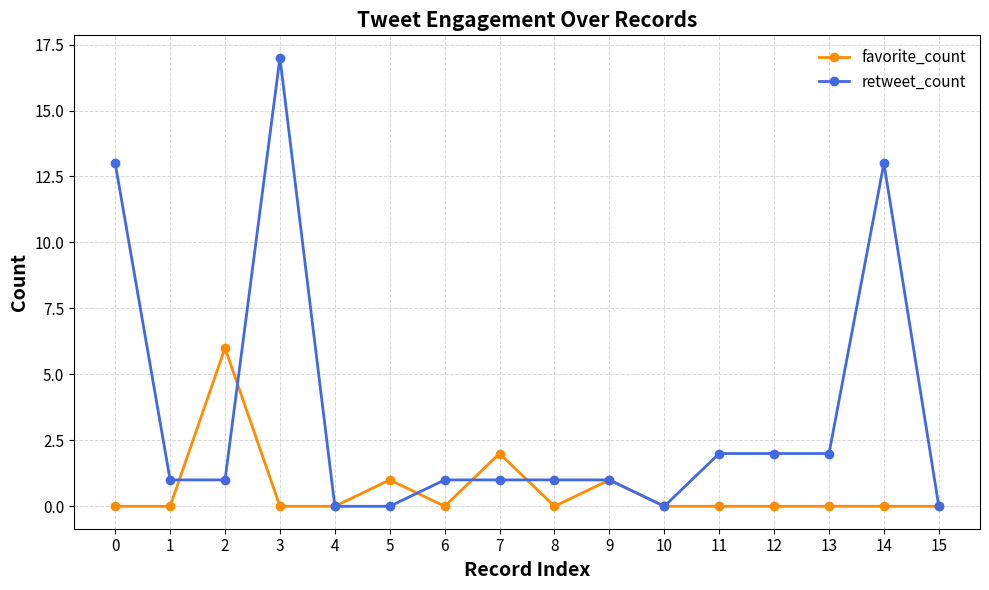

The retweet_count series shows 2 at 6. True or false?

False